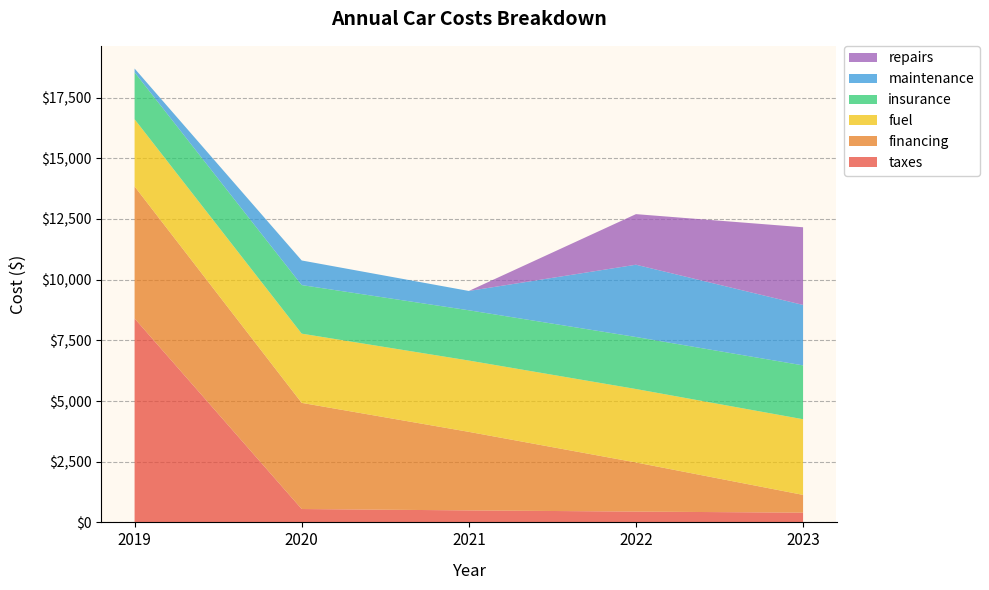

Reading left to right, transcribe all the data shown in this chart.

taxes: 8402	551	494	445	401
financing: 5439	4373	3236	2024	732
fuel: 2769	2852	2938	3026	3117
insurance: 1933	2001	2071	2143	2218
maintenance: 156	1014	796	2978	2491
repairs: 0	0	0	2084	3200